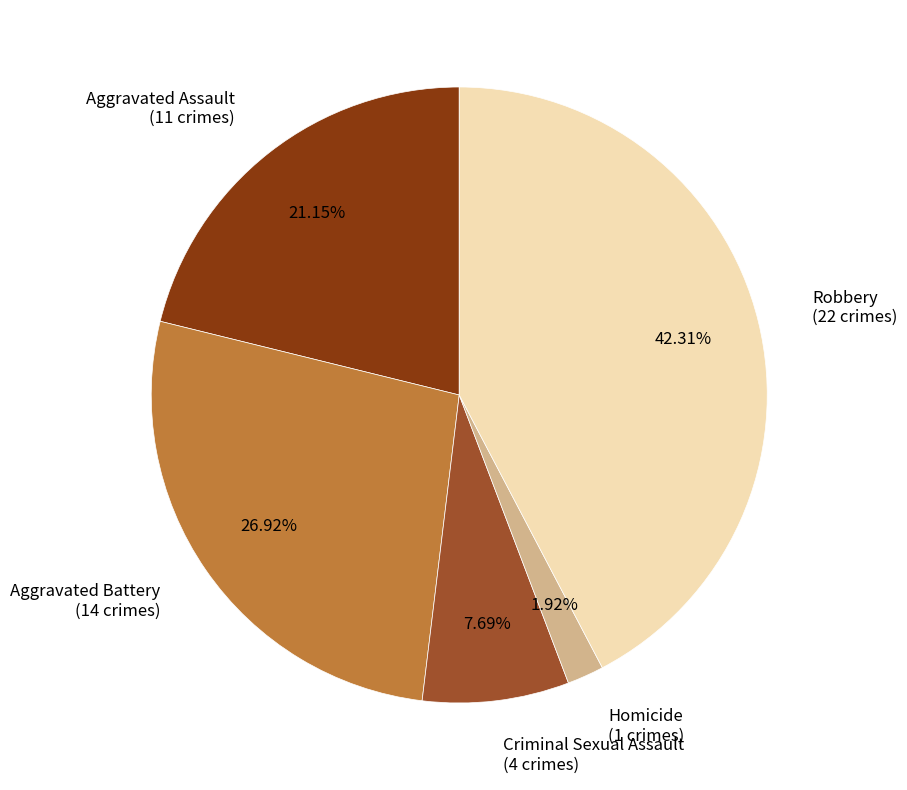

Is there any slice that represents more than half of the pie?

No